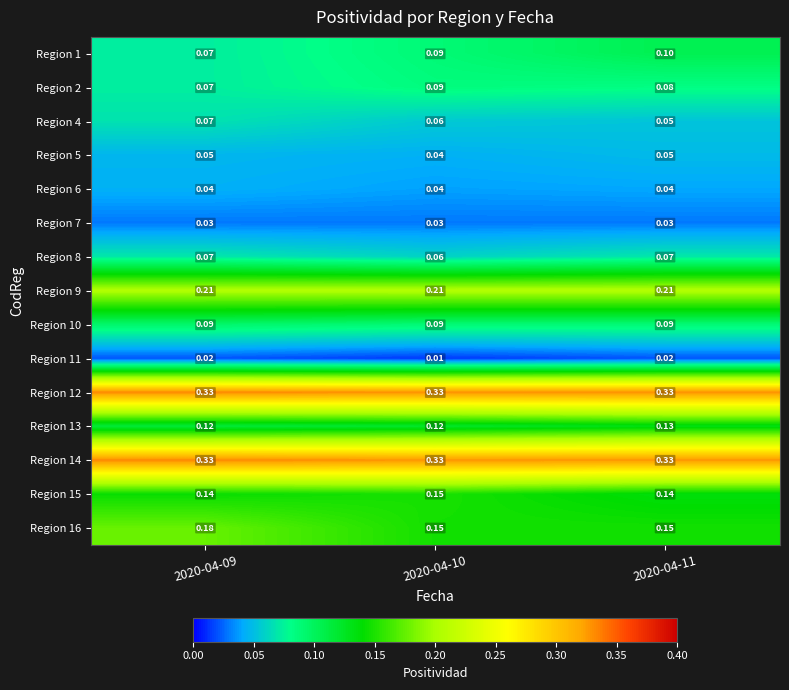

Is the value of Region 13 at 2020-04-11 greater than the value of Region 2 at 2020-04-11?

Yes